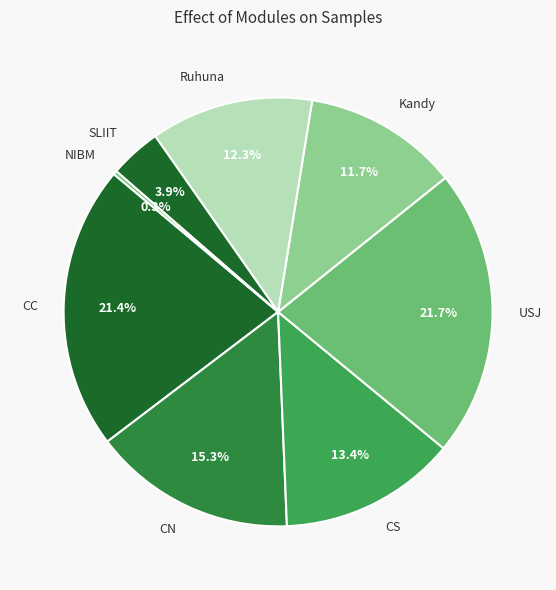

Is Ruhuna the majority of the pie?

No